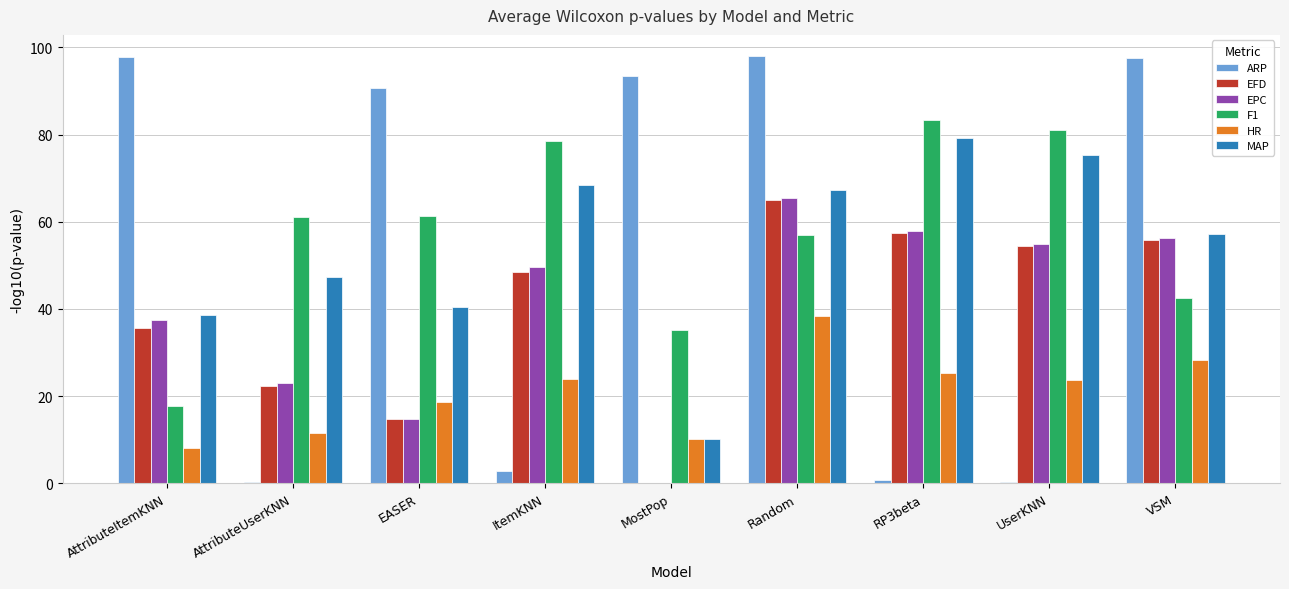

What is the total value across all series at EASER?

240.7